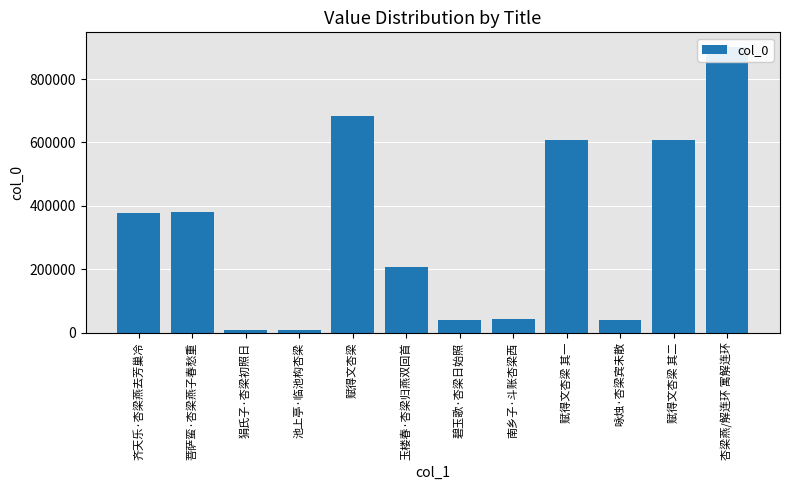

What is the sum of all values?

3907009